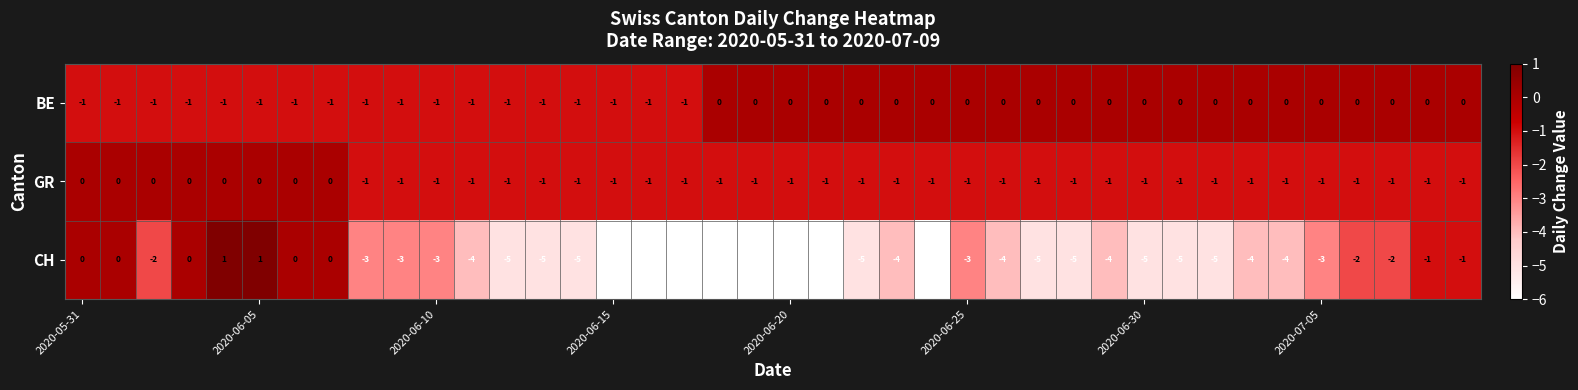

What is the difference between the maximum and second lowest values in the CH series?

7